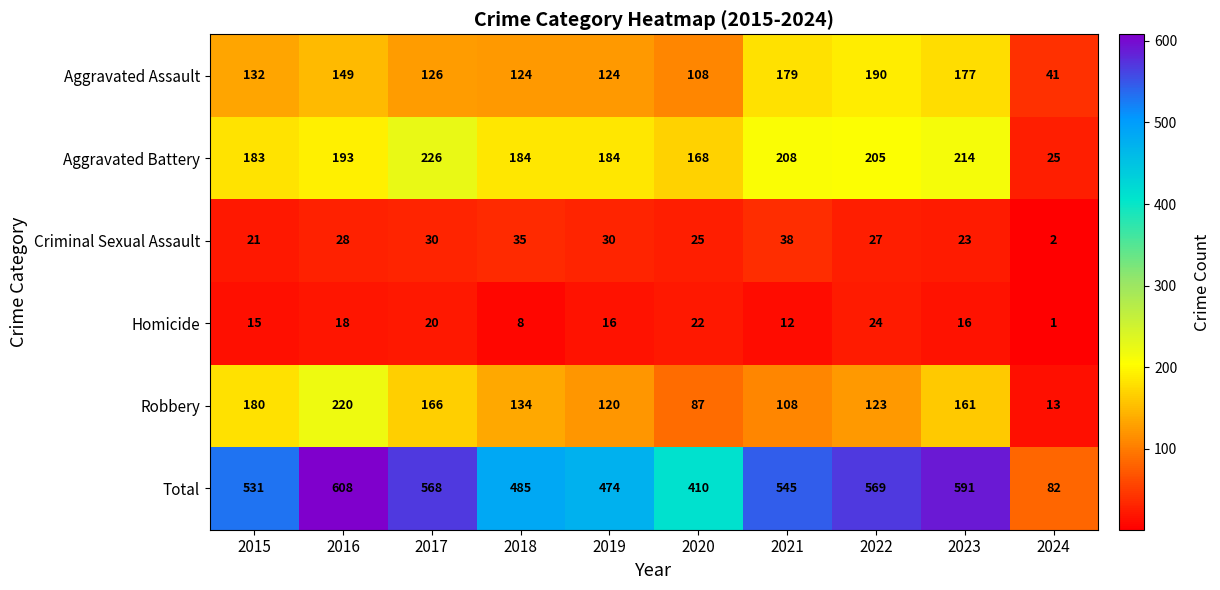

The Aggravated Battery series shows 116 at 2016. True or false?

False